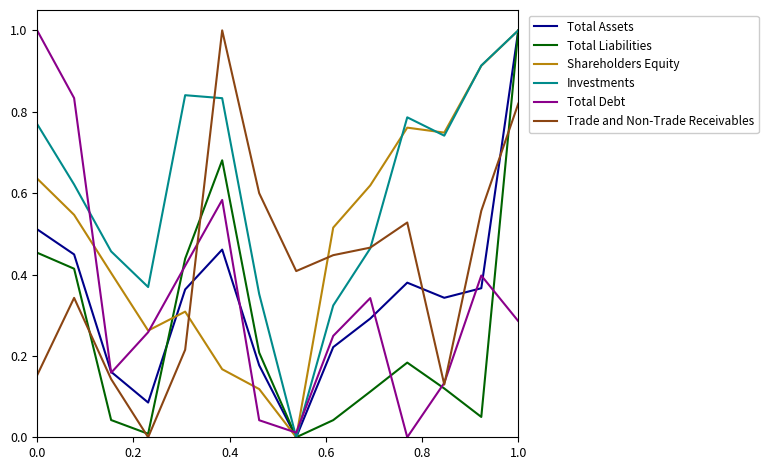

Which series has the largest total across all categories?

Investments